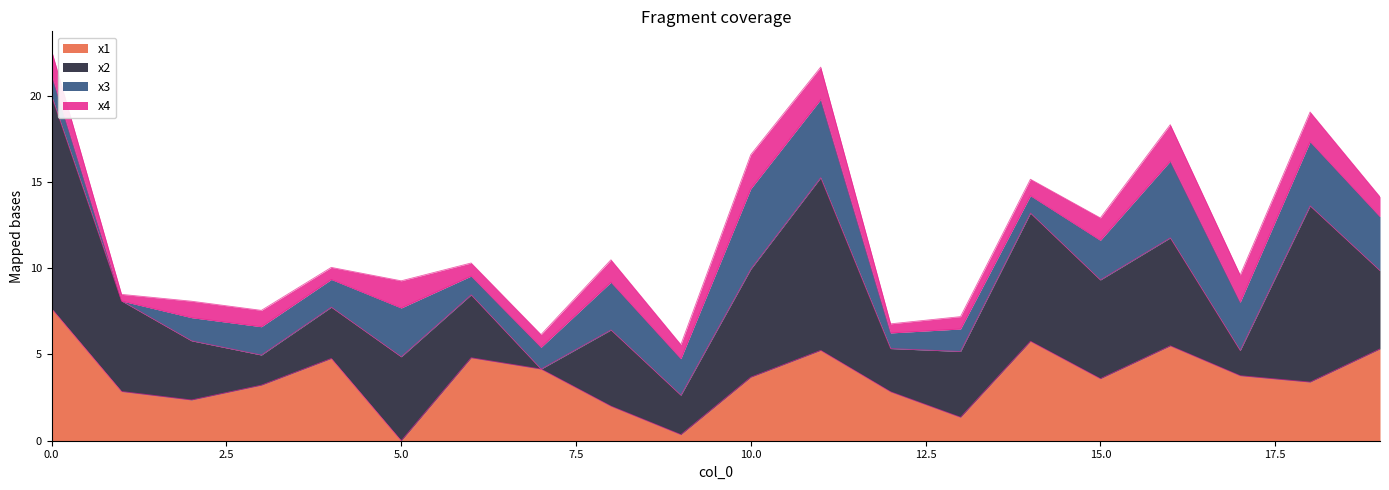

What is the approximate value of x4 at 11?

1.9